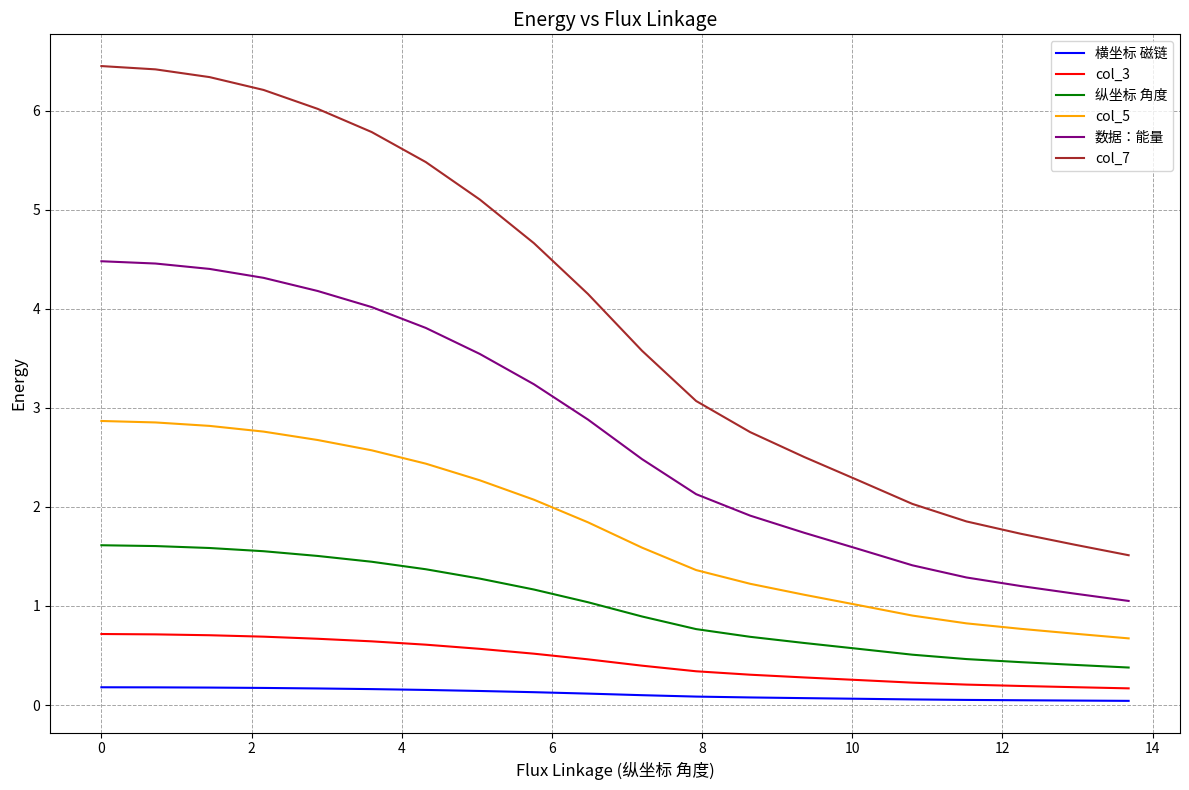

What is the sum of all 横坐标 磁链 values?

2.2